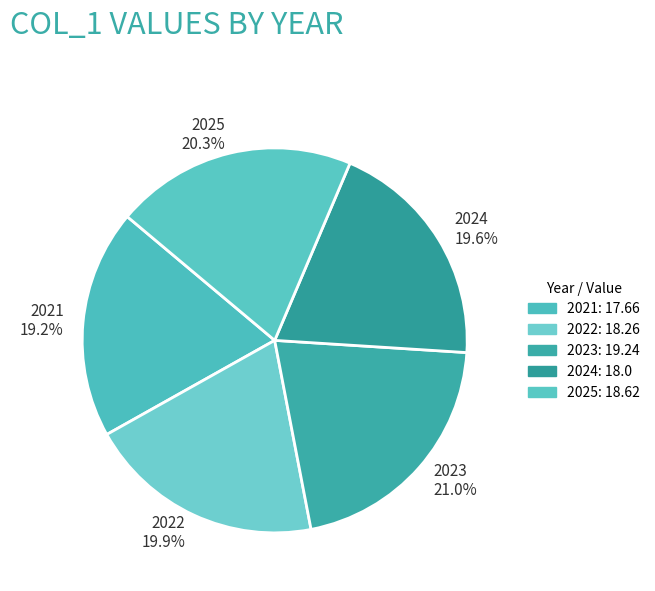

How many segments does this pie chart have?

5